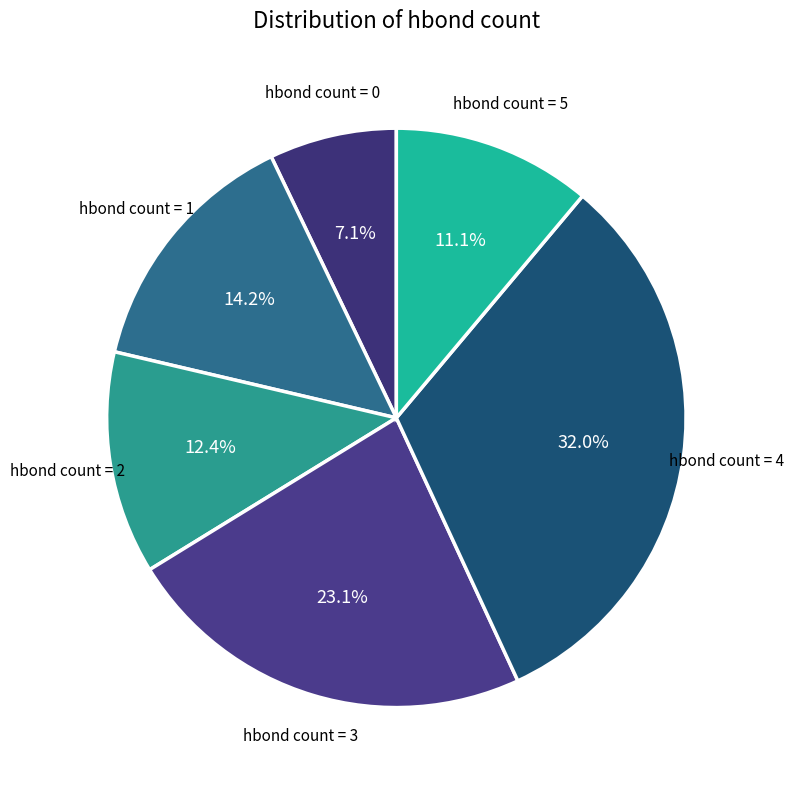

Which slice is the largest?

hbond count = 4